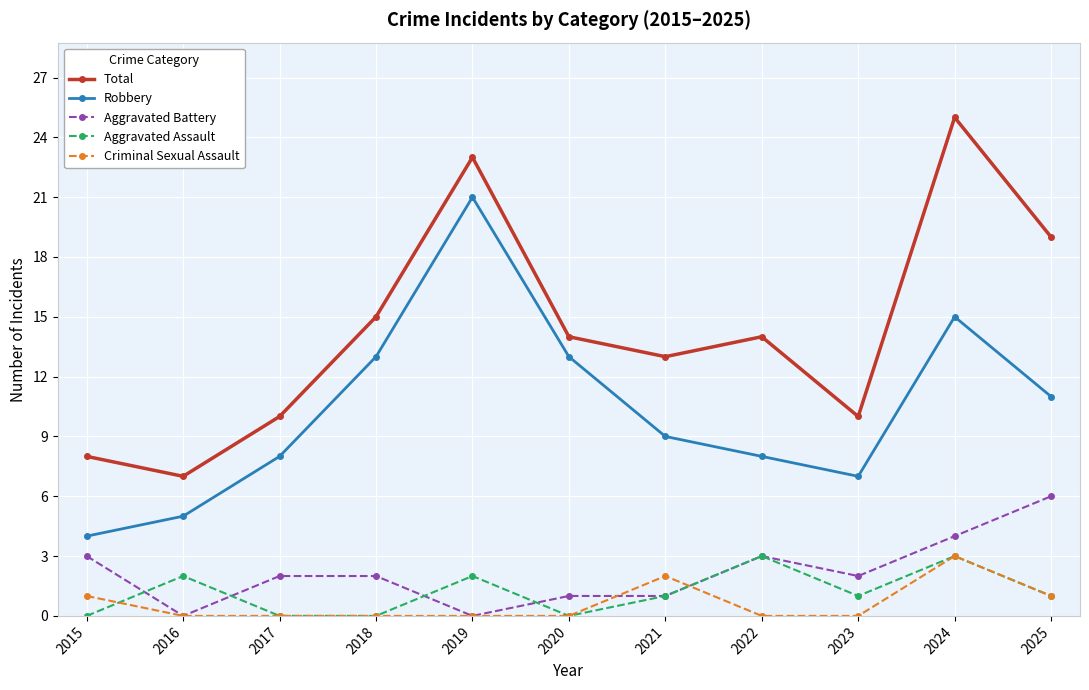

True or false: Robbery and Aggravated Assault cross at least once.

False